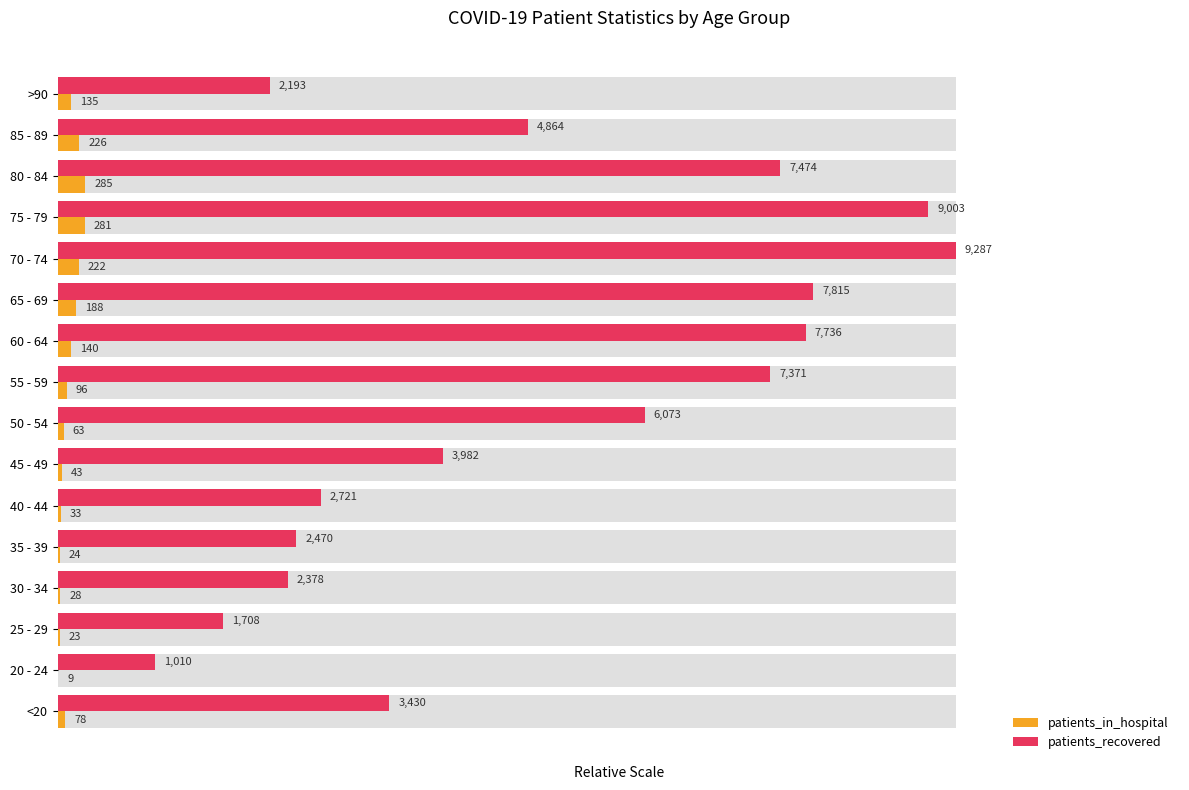

Is the value of patients_recovered at >90 greater than the value of patients_in_hospital at 85 - 89?

Yes